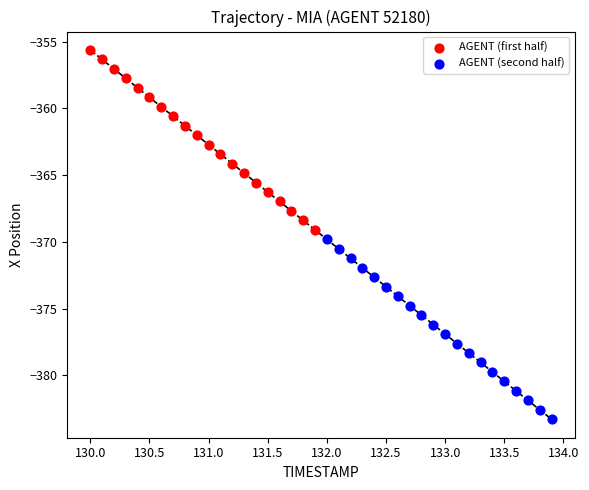

Which series reaches the maximum Y coordinate?

AGENT (first half)